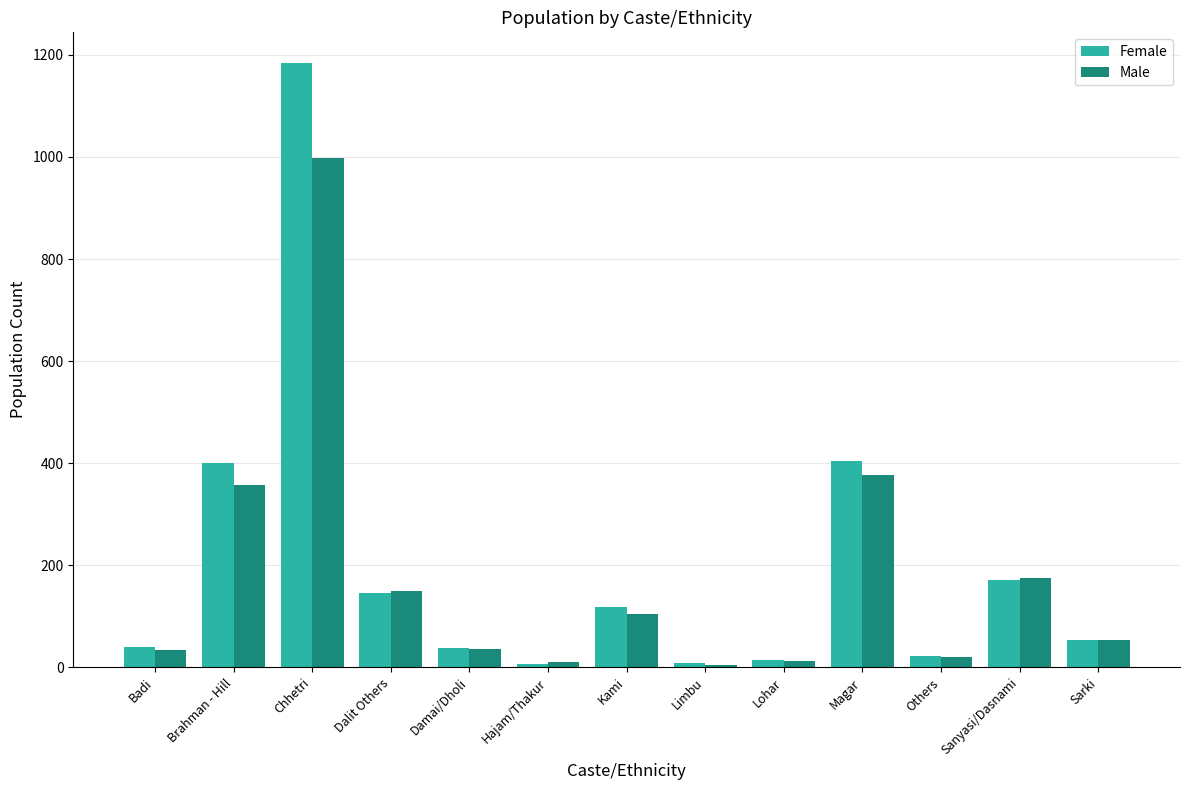

Which series has the largest range (max minus min)?

Female